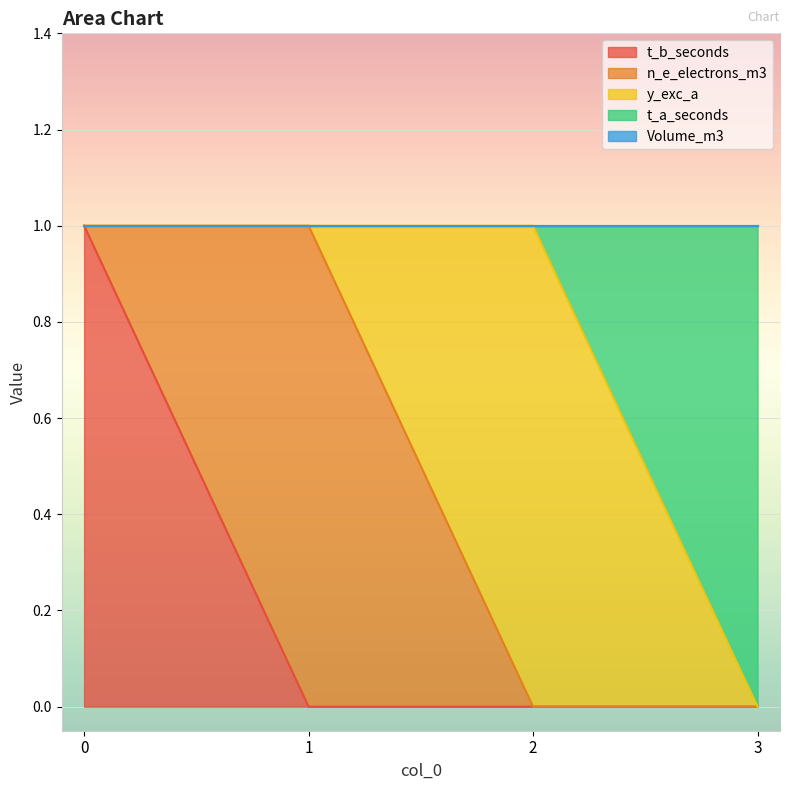

Between 3 and 2, which is larger?

3